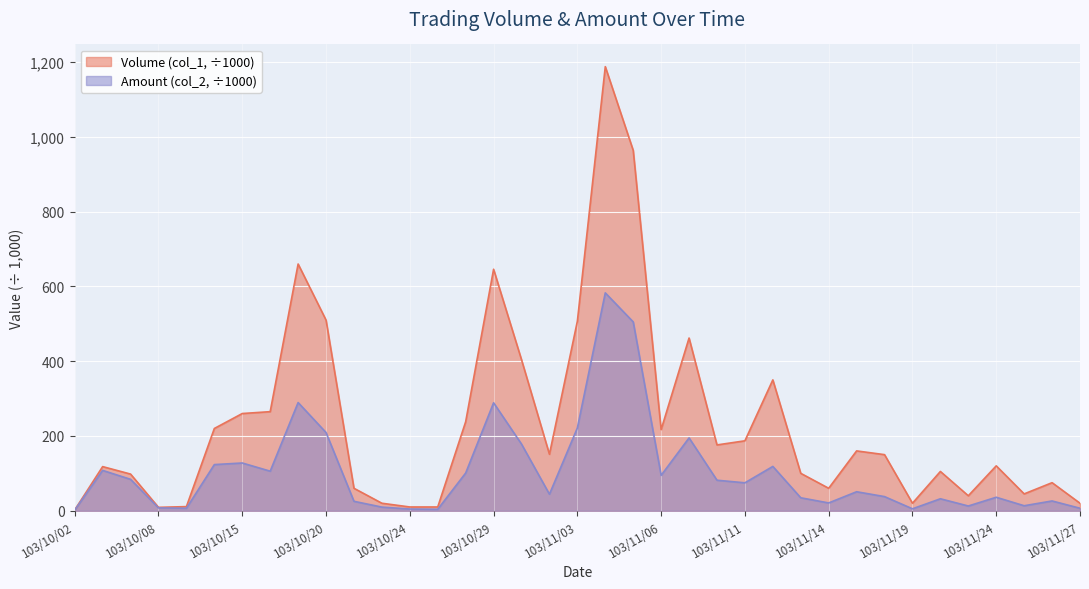

How many distinct data groups are displayed?

2